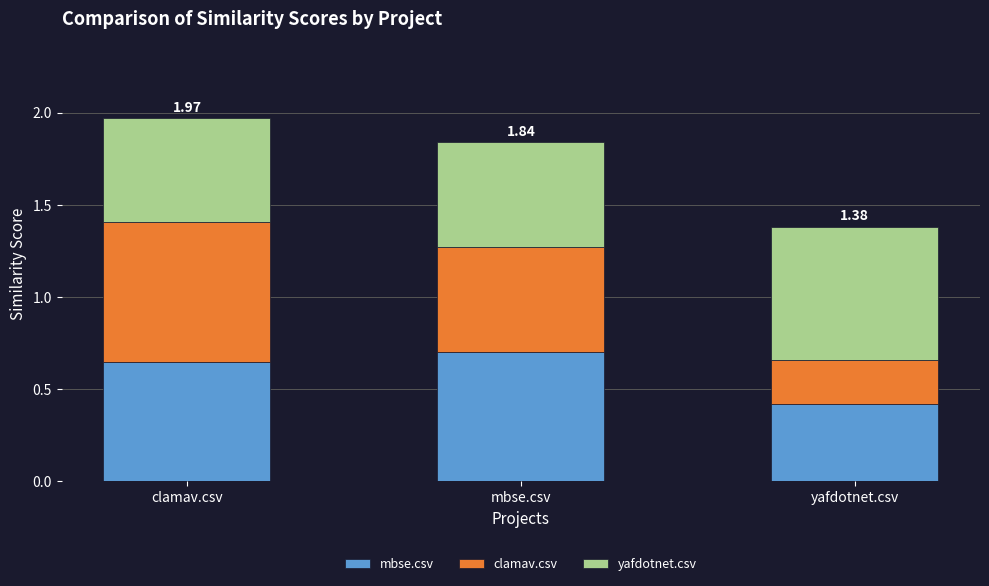

What is the total value across all series at mbse.csv?

1.8